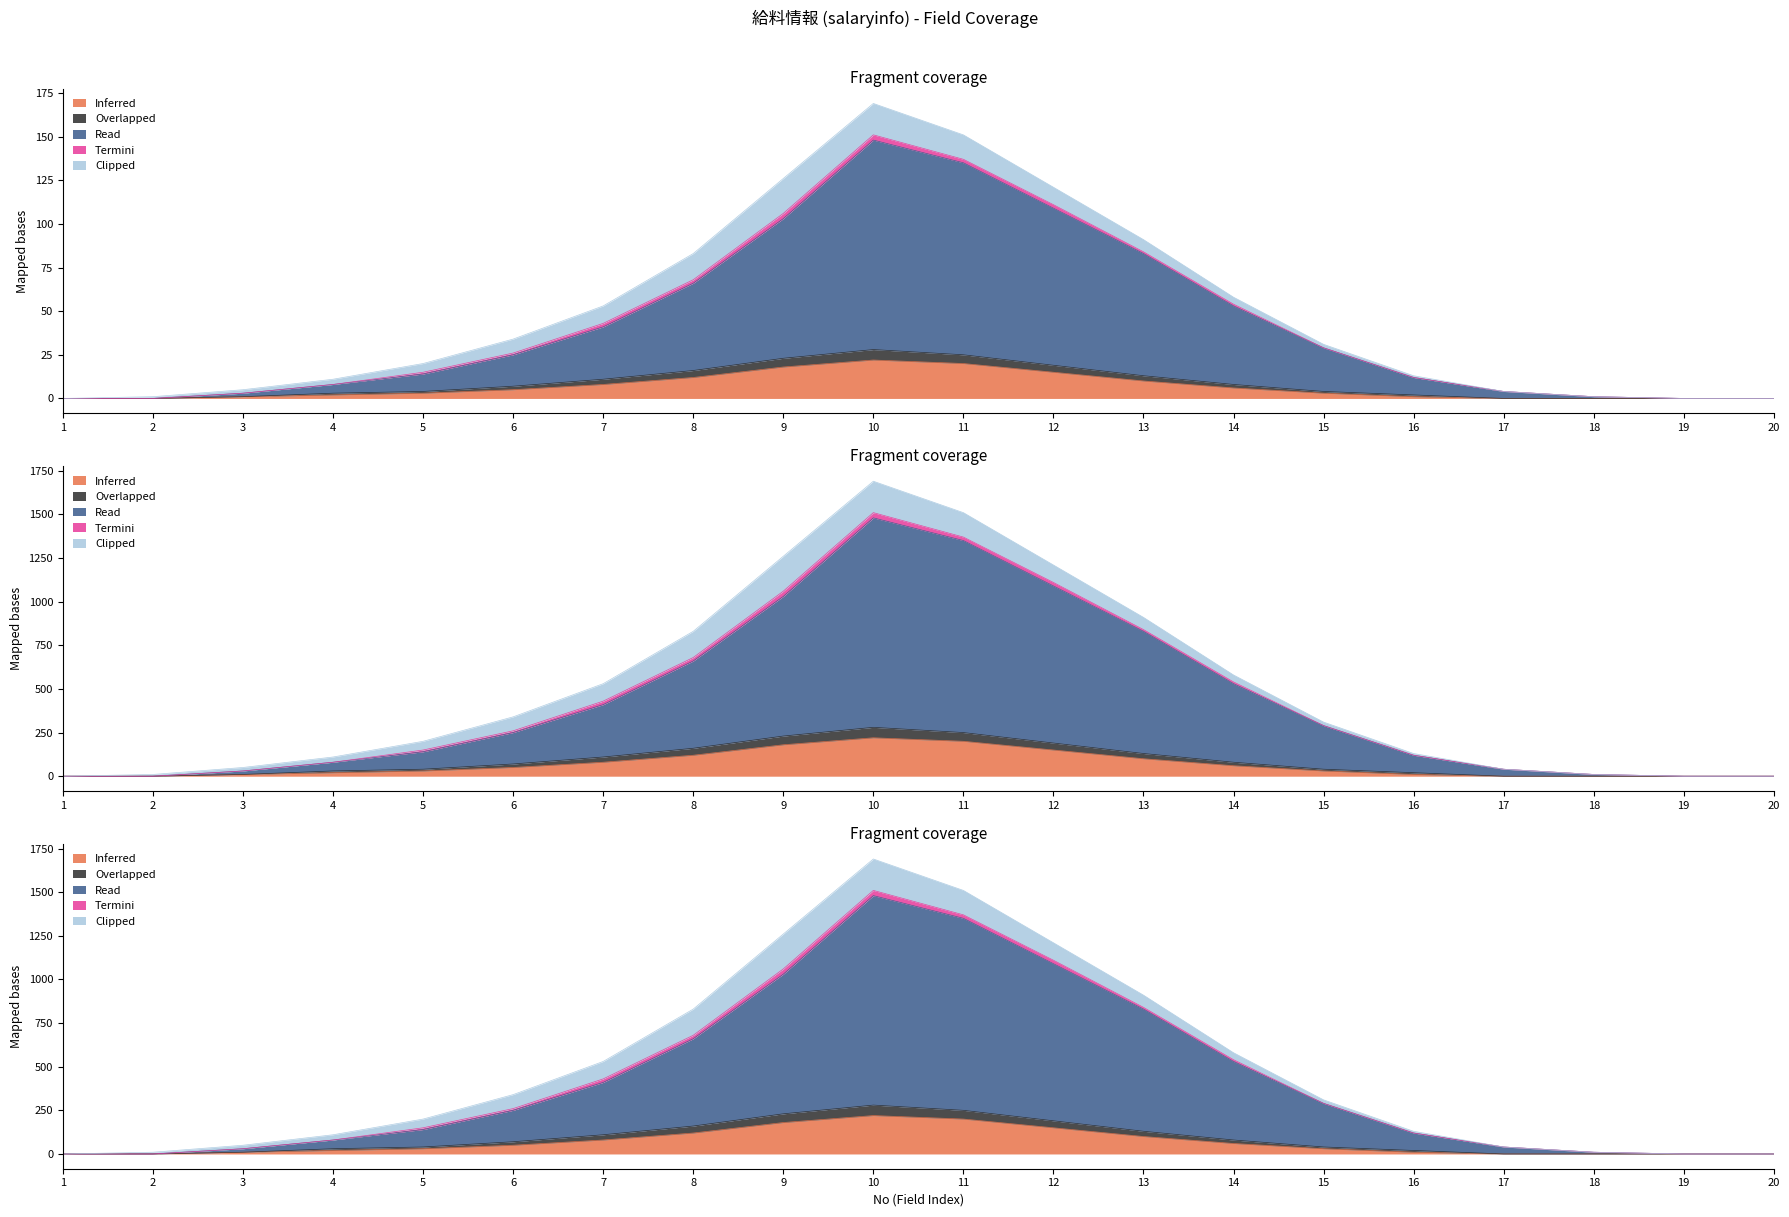

True or false: Inferred and Overlapped intersect in this chart.

False